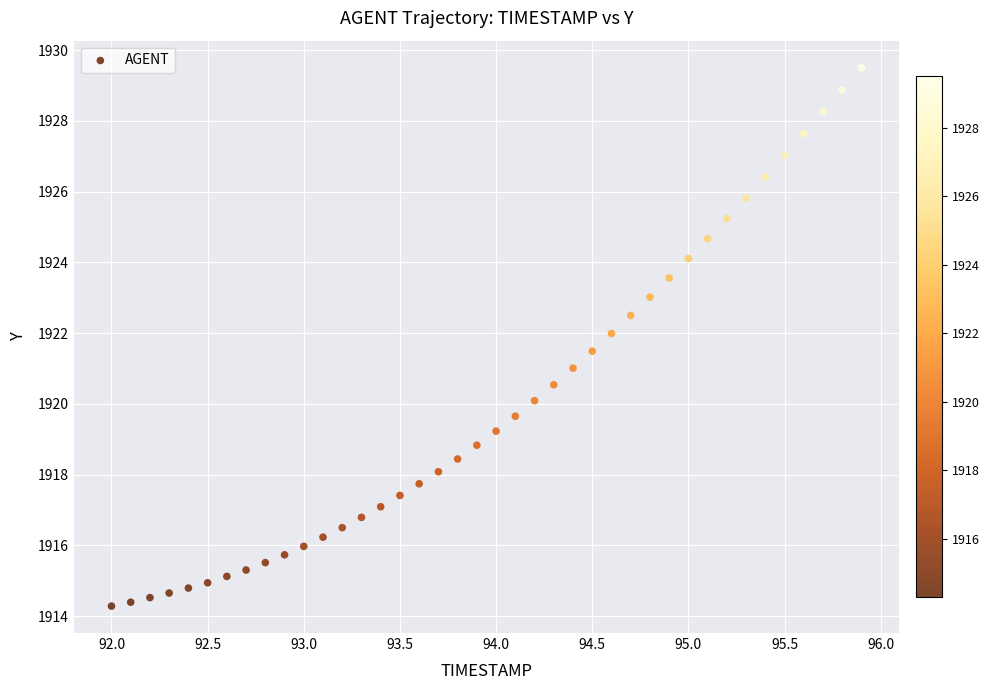

What is the range of X values (max minus min)?

3.9